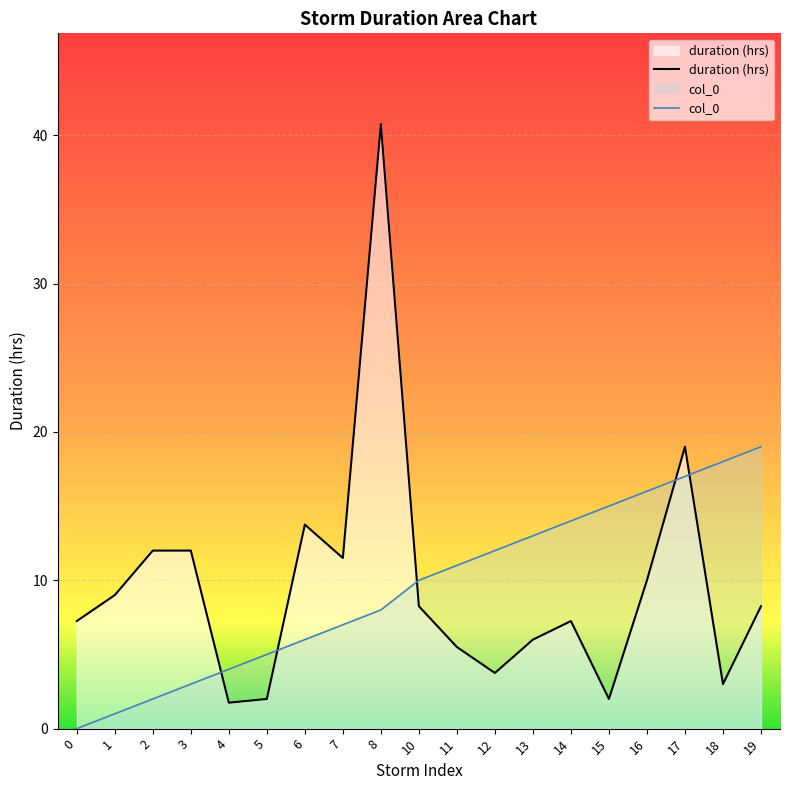

Where is the first local minimum for duration (hrs)?

4